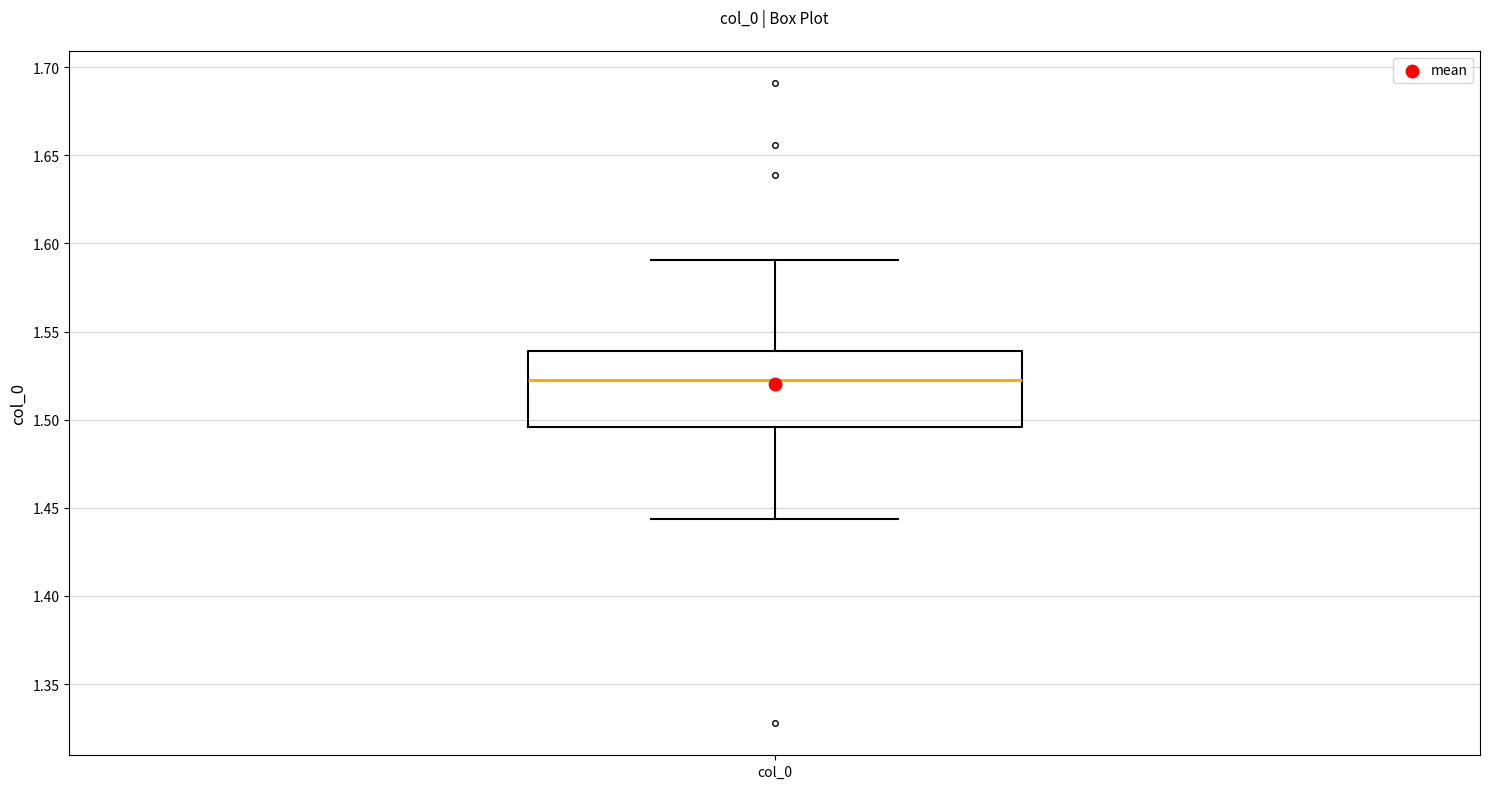

Transcribe this box plot: give where the median line is, the range the box spans, and where the two whiskers end, as read against the y-axis. The values are not printed on the chart, so give them approximately, as read against the axis.

median 1.520, box 1.495 to 1.540, whiskers 1.445 to 1.590